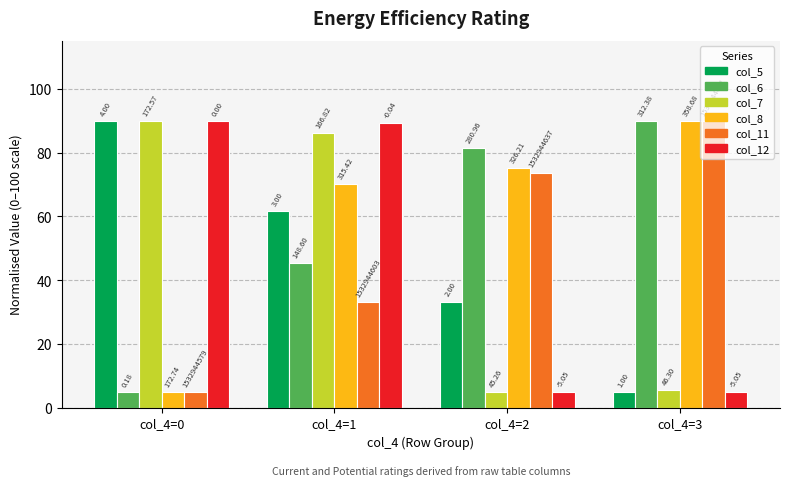

What is the difference between the col_8 values at col_4=3 and col_4=0?

85.0